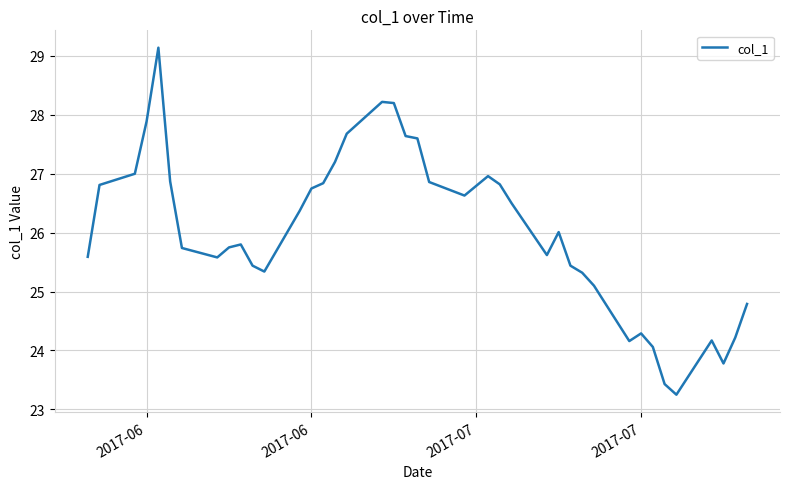

What is the greatest value displayed?

29.1